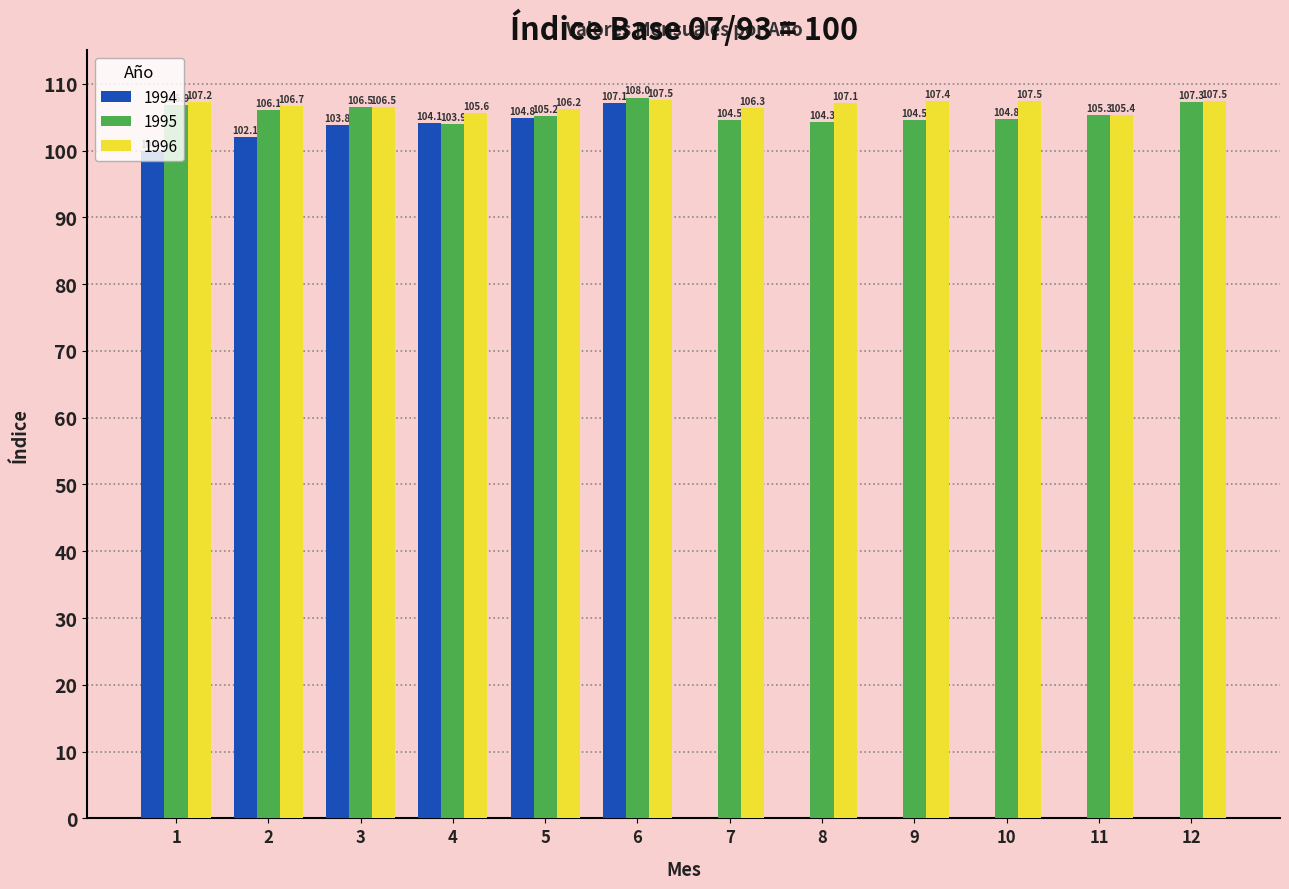

The 1995 series shows 108.0 at 6. True or false?

True